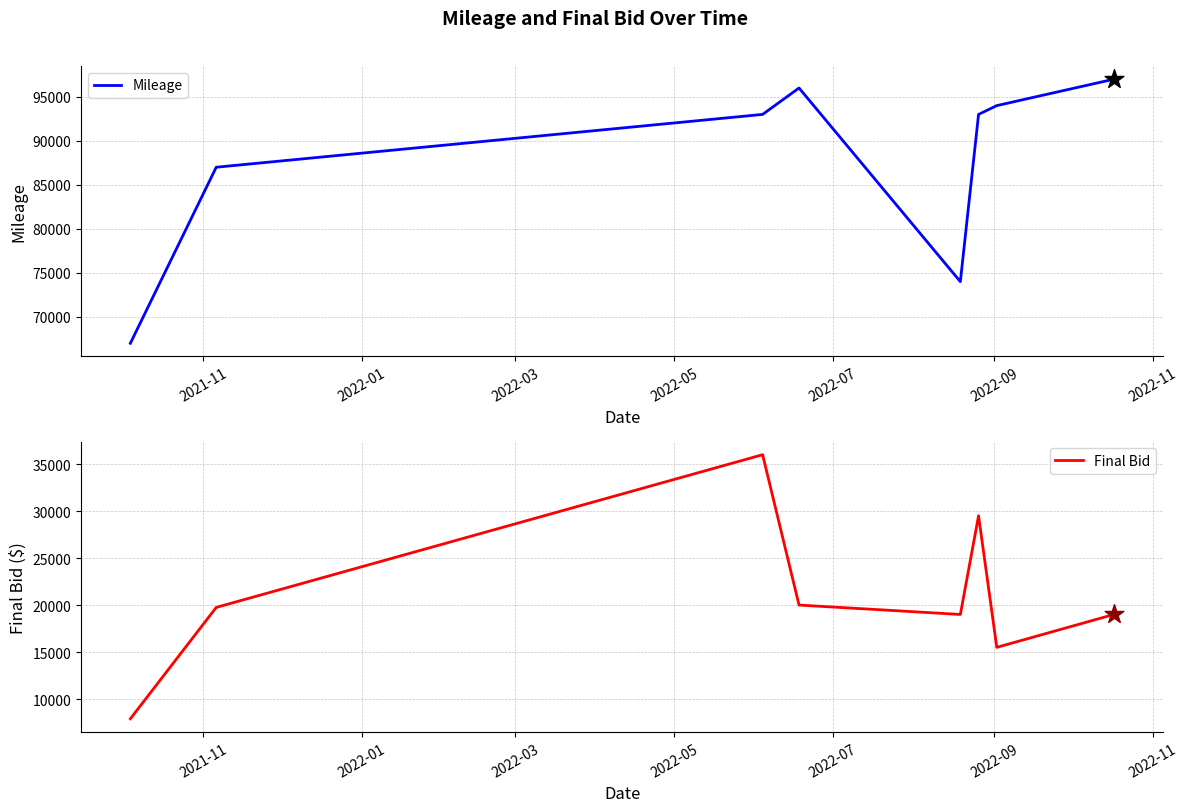

Which series reaches the minimum Y coordinate?

Final Bid